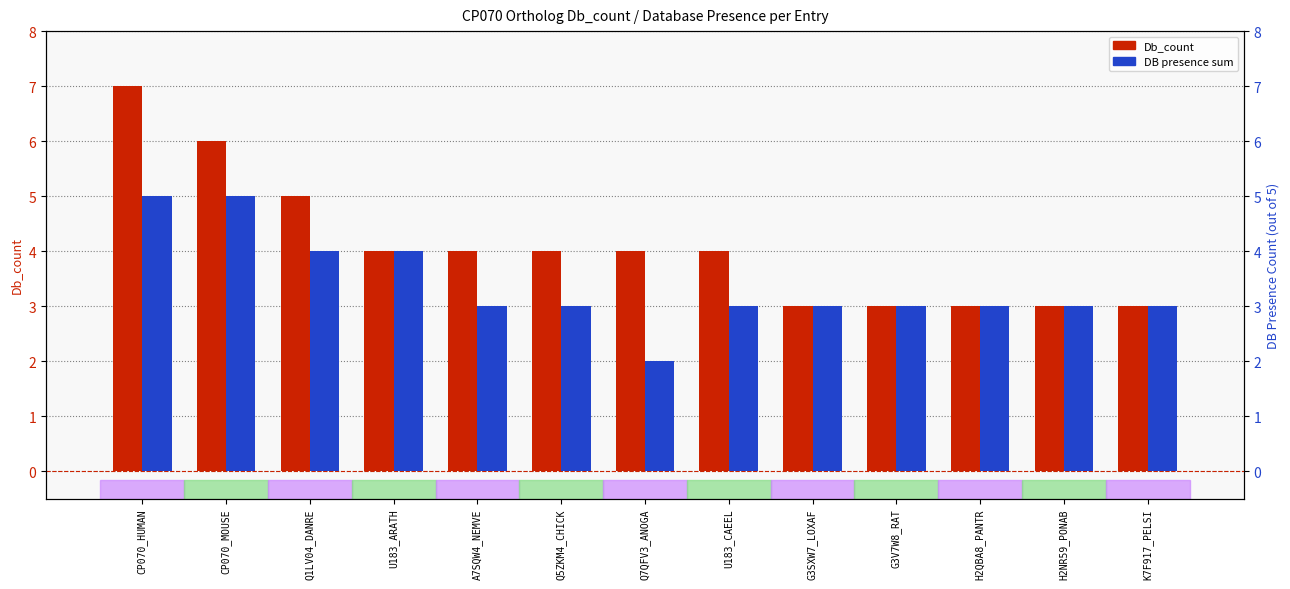

What is the label of the 6th bar from the right?

U183_CAEEL